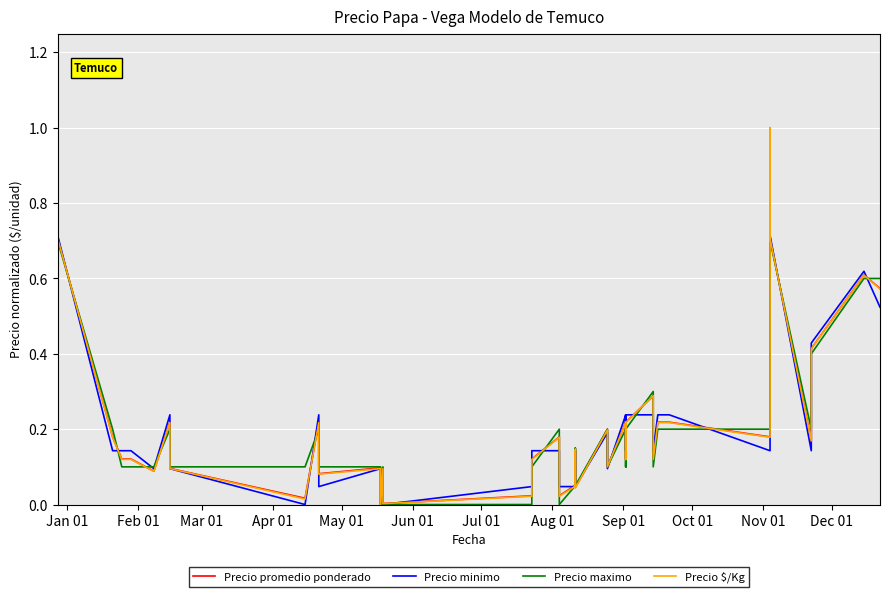

Reading left to right, what are all the values shown in this chart?

Precio promedio ponderado: 0.7	0.2	0.1	0.1	0.1	0.2	0.1	0.1	0.0	0.2	0.1	0.1	0.0	0.1	0.0	0.0	0.1	0.2	0.0	0.1	0.1	0.0	0.2	0.1	0.2	0.1	0.2	0.1	0.2	0.3	0.1	0.2	0.2	0.2	1.0	0.7	0.2	0.4	0.6	0.6
Precio minimo: 0.7	0.1	0.1	0.1	0.1	0.2	0.1	0.1	0.0	0.2	0.0	0.1	0.0	0.1	0.0	0.0	0.1	0.1	0.0	0.0	0.1	0.0	0.2	0.1	0.2	0.1	0.2	0.1	0.2	0.2	0.1	0.2	0.2	0.1	1.0	0.7	0.1	0.4	0.6	0.5
Precio maximo: 0.7	0.2	0.1	0.1	0.1	0.2	0.1	0.1	0.1	0.2	0.1	0.1	0.0	0.1	0.0	0.0	0.1	0.2	0.0	0.1	0.1	0.1	0.2	0.1	0.2	0.1	0.2	0.1	0.2	0.3	0.1	0.2	0.2	0.2	1.0	0.7	0.2	0.4	0.6	0.6
Precio $/Kg: 0.7	0.2	0.1	0.1	0.1	0.2	0.1	0.1	0.0	0.2	0.1	0.1	0.0	0.1	0.0	0.0	0.1	0.2	0.0	0.0	0.1	0.0	0.2	0.1	0.2	0.1	0.2	0.1	0.2	0.3	0.1	0.2	0.2	0.2	1.0	0.7	0.2	0.4	0.6	0.6